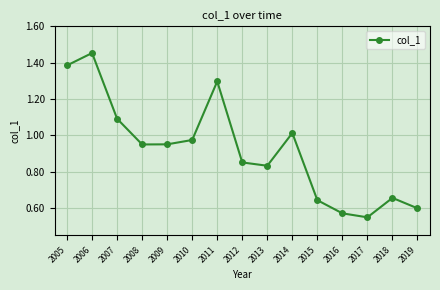

How many points are lower than both their immediate neighbors (excluding endpoints)?

3